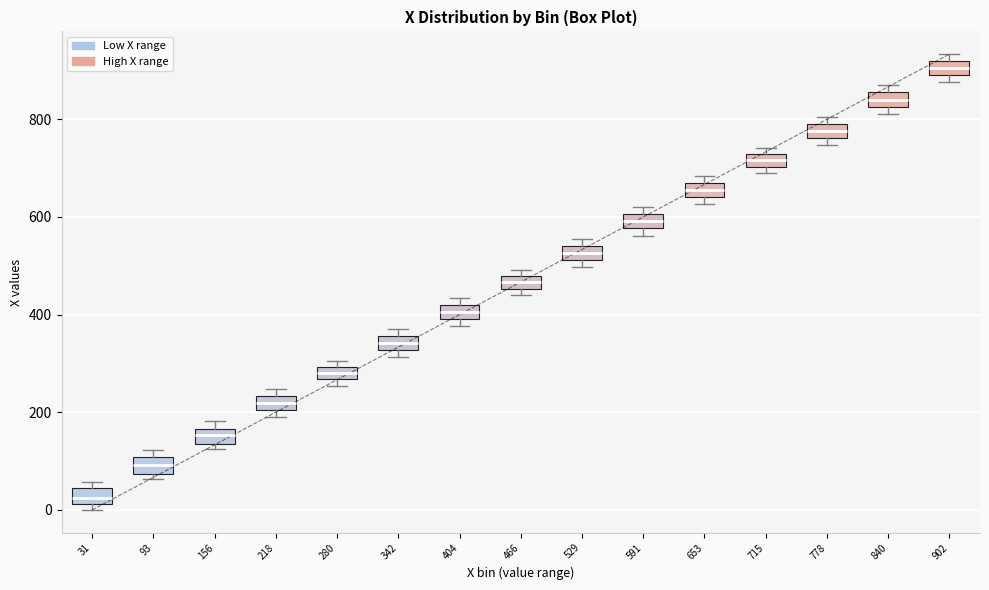

Which box has the highest median line?

902